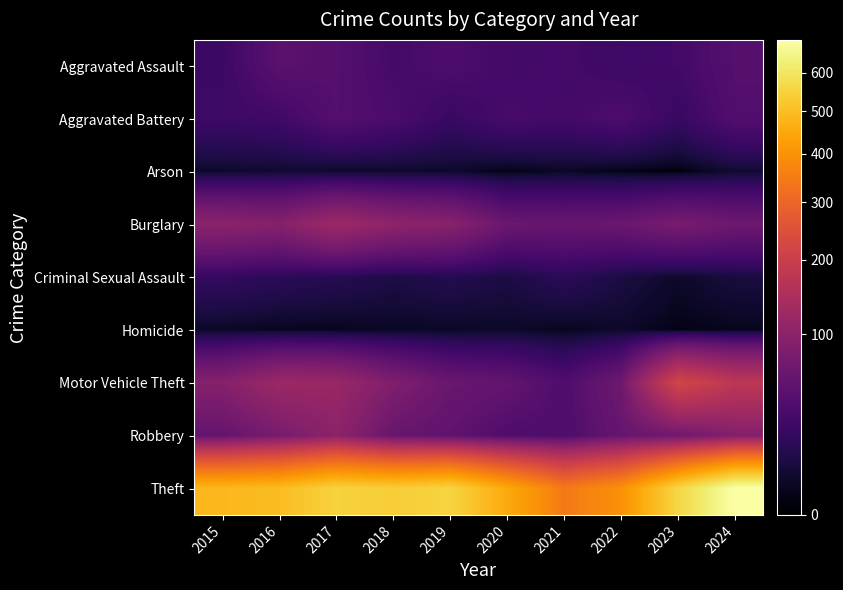

Rank the series at 2020 from lowest to highest value.

Arson, Homicide, Criminal Sexual Assault, Aggravated Assault, Aggravated Battery, Robbery, Motor Vehicle Theft, Burglary, Theft